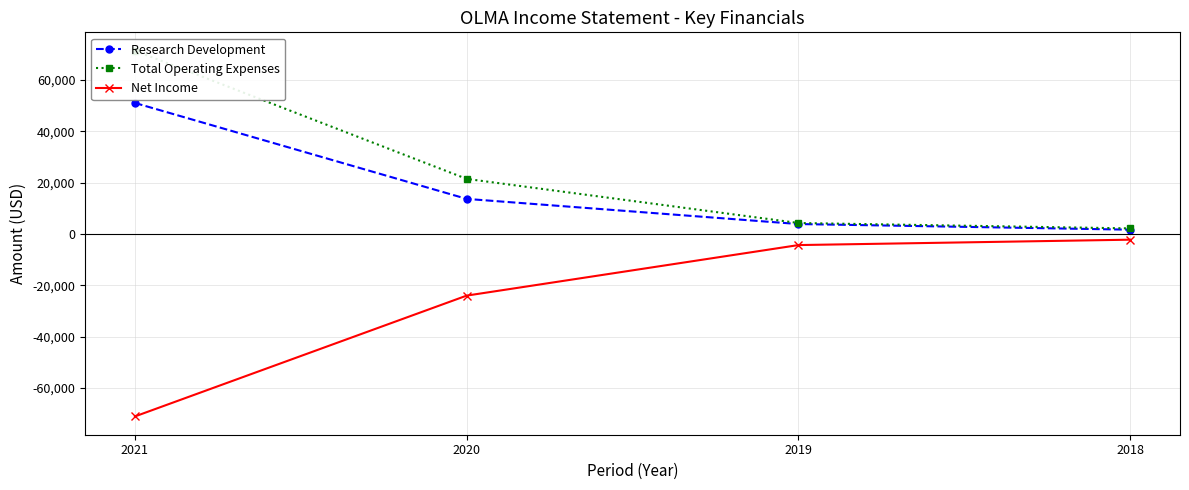

What are all the series names shown in the legend?

Research Development, Total Operating Expenses, Net Income